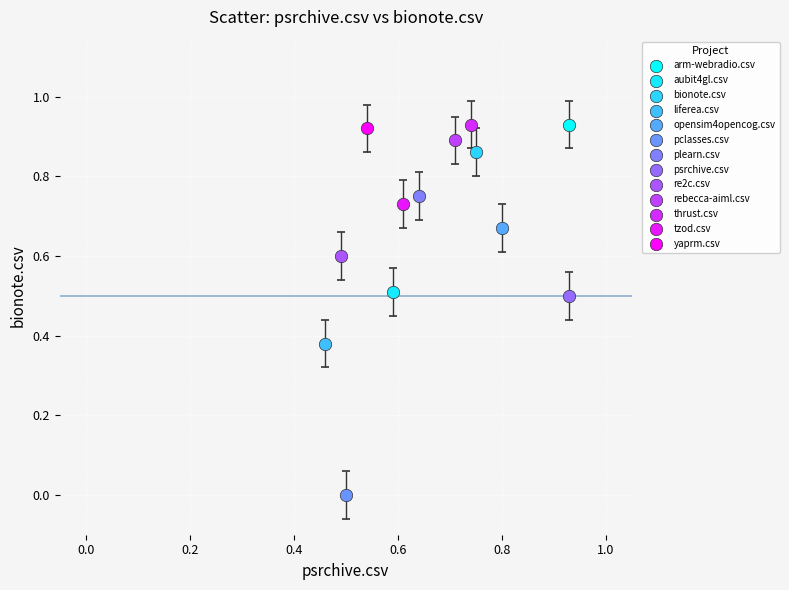

What are all the series names shown in the legend?

arm-webradio.csv, aubit4gl.csv, bionote.csv, liferea.csv, opensim4opencog.csv, pclasses.csv, plearn.csv, psrchive.csv, re2c.csv, rebecca-aiml.csv, thrust.csv, tzod.csv, yaprm.csv